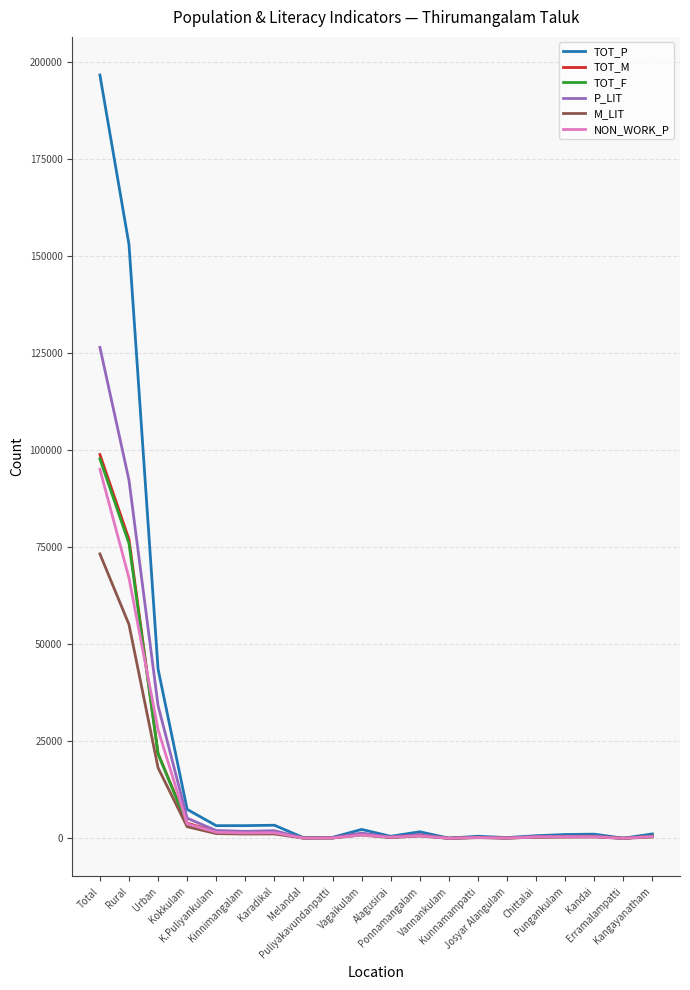

What is the sum of the TOT_F values at Melandal and Karadikal?

1771